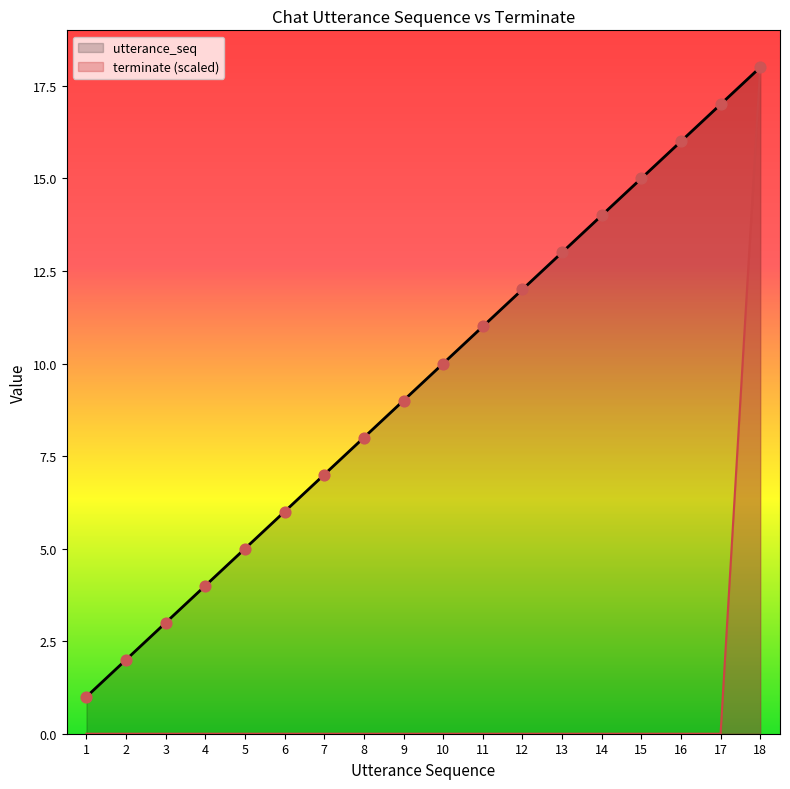

What is the total value across all series at 11?

11